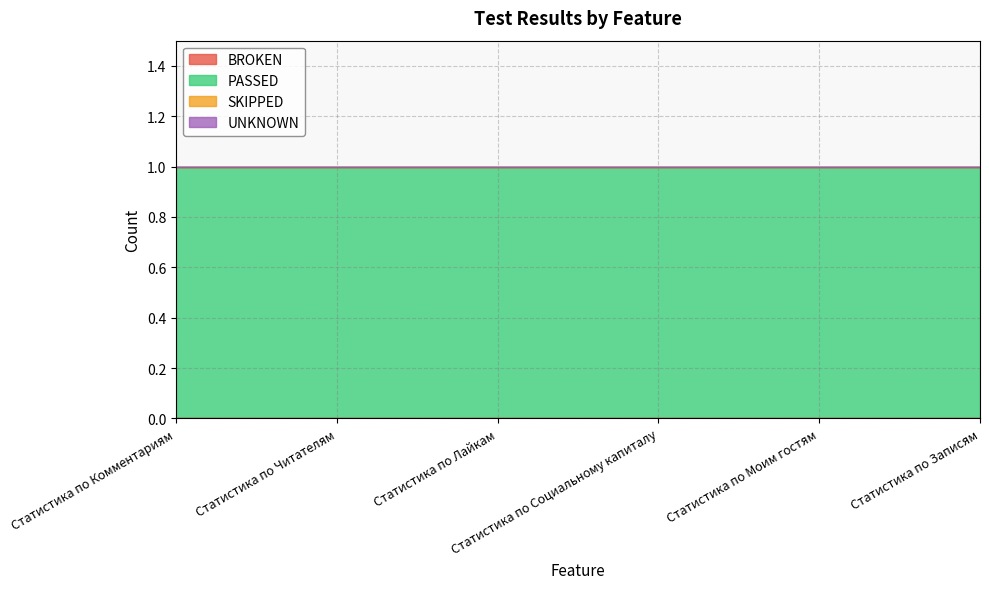

At which category is the sum across all series the highest?

Статистика по Комментариям